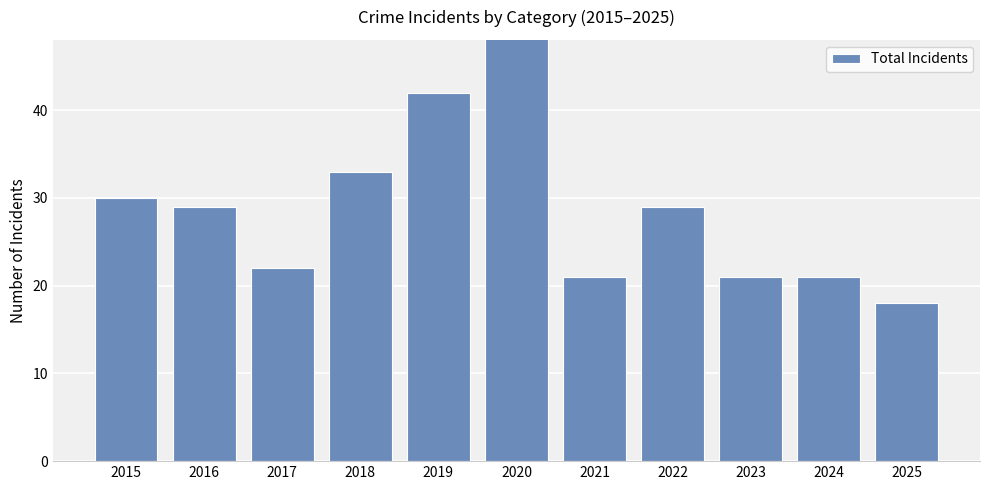

At which category does the chart reach its minimum across all series?

2025